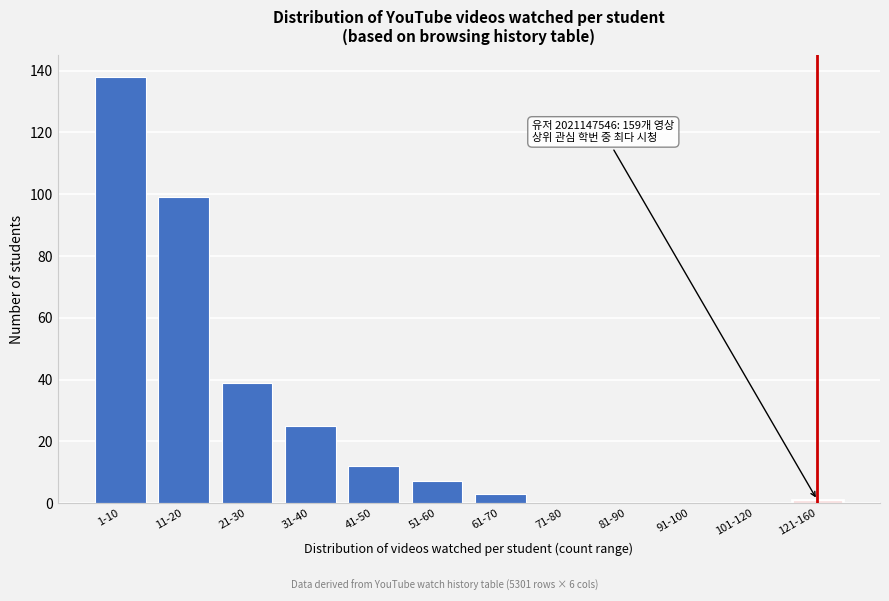

Reading left to right, list all the values displayed in this chart.

1-10=138	11-20=99	21-30=39	31-40=25	41-50=12	51-60=7	61-70=3	71-80=0	81-90=0	91-100=0	101-120=0	121-160=1